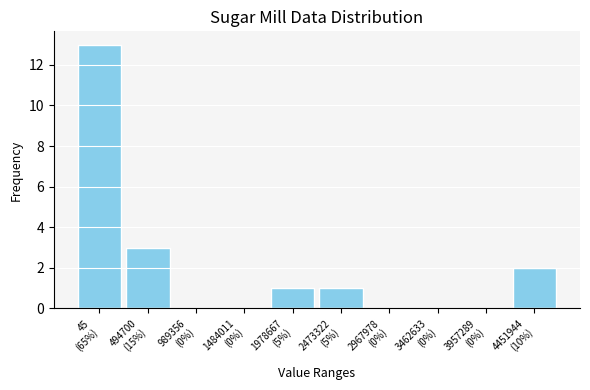

What is the maximum value shown in the chart?

13